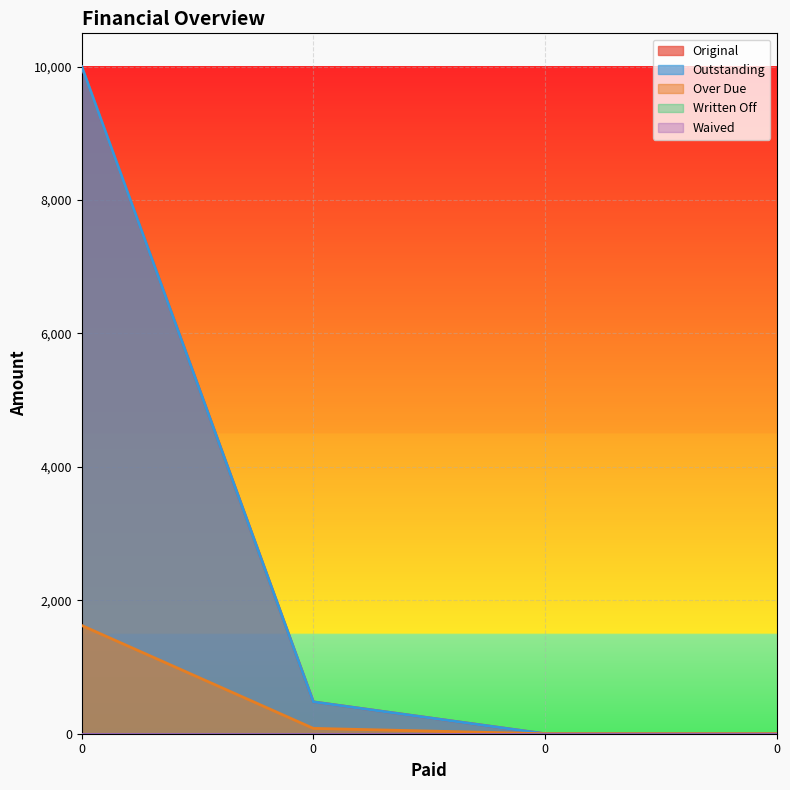

What is the average value of the Over Due series?

425.6